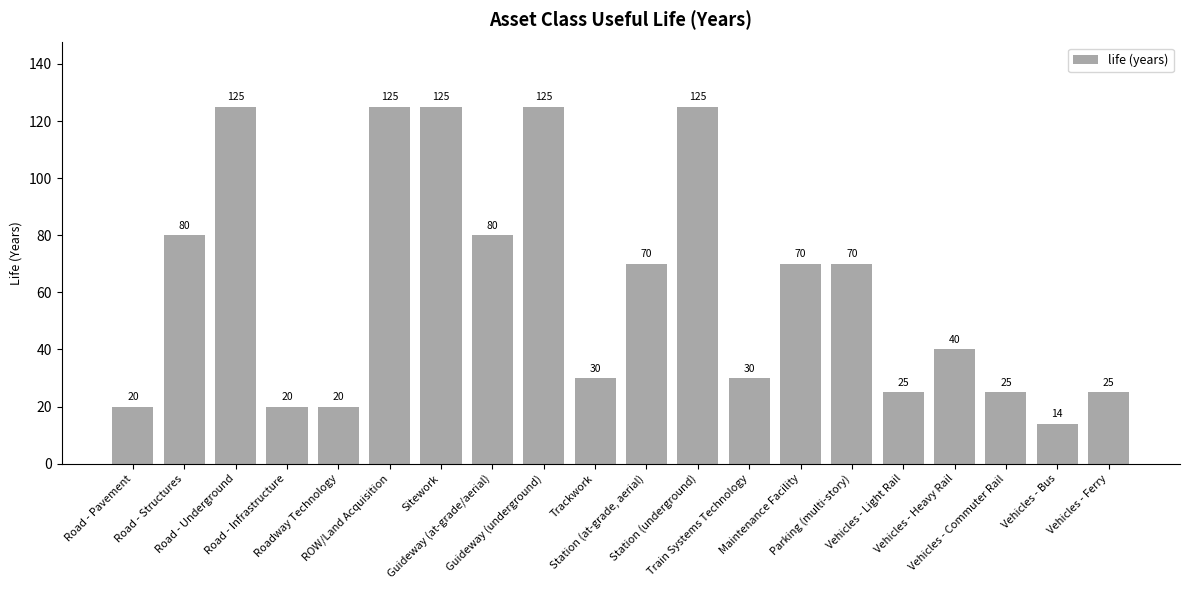

What is the value of the 14th bar from the left?

70